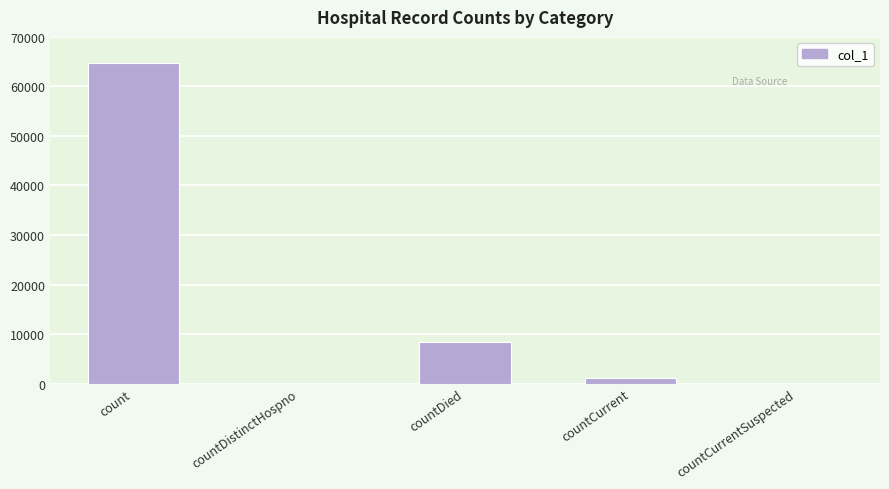

At which category does the chart reach its peak across all series?

count